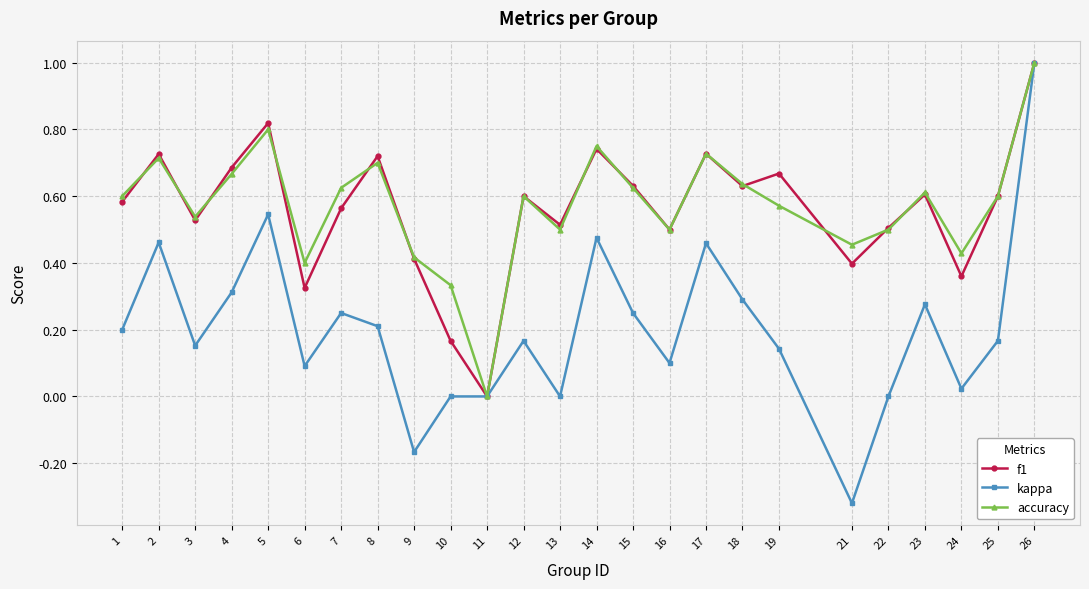

True or false: accuracy has more than 2 interior local peaks.

True